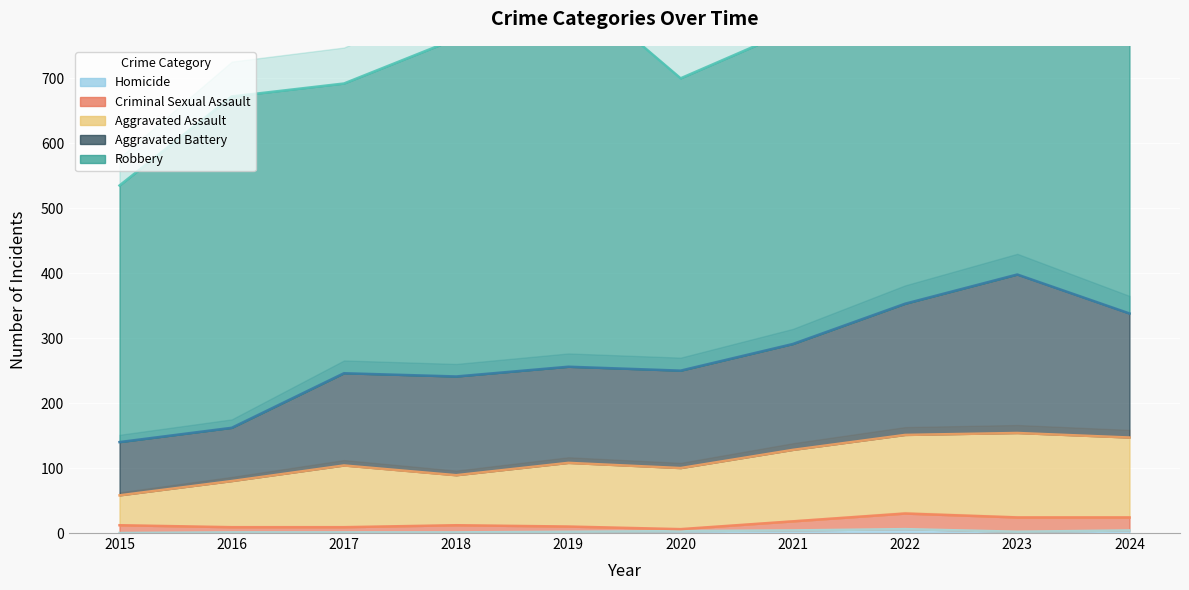

Which series changed the most between 2016 and 2017?

Aggravated Battery